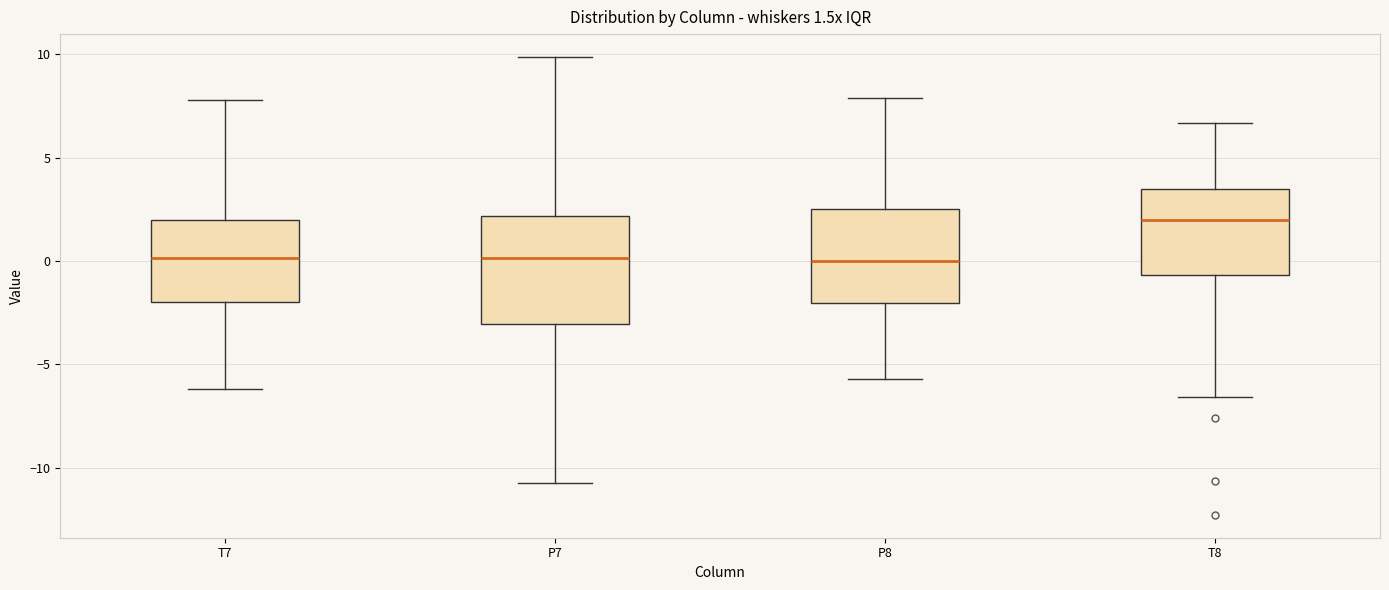

Comparing the boxes themselves (not the whiskers), which one is the tallest?

P7